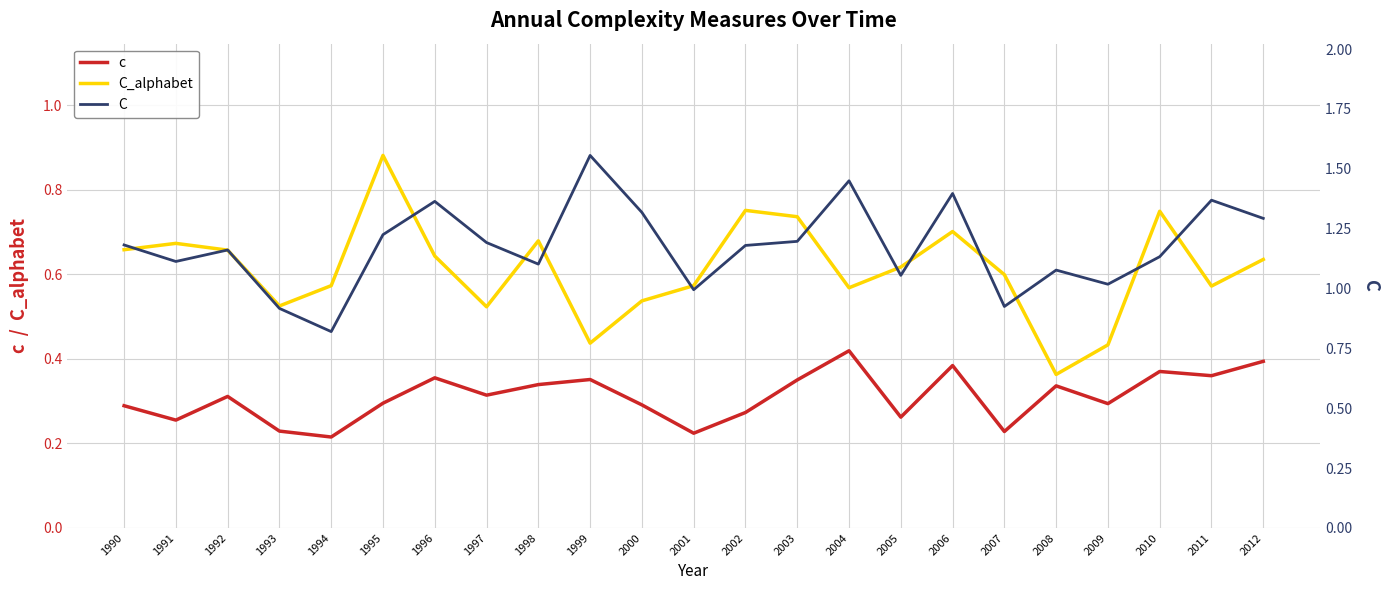

Reading left to right, transcribe all the data shown in this chart.

c: 1990=0.3	1991=0.3	1992=0.3	1993=0.2	1994=0.2	1995=0.3	1996=0.4	1997=0.3	1998=0.3	1999=0.4	2000=0.3	2001=0.2	2002=0.3	2003=0.3	2004=0.4	2005=0.3	2006=0.4	2007=0.2	2008=0.3	2009=0.3	2010=0.4	2011=0.4	2012=0.4
C_alphabet: 1990=0.7	1991=0.7	1992=0.7	1993=0.5	1994=0.6	1995=0.9	1996=0.6	1997=0.5	1998=0.7	1999=0.4	2000=0.5	2001=0.6	2002=0.8	2003=0.7	2004=0.6	2005=0.6	2006=0.7	2007=0.6	2008=0.4	2009=0.4	2010=0.7	2011=0.6	2012=0.6
C: 1990=1.2	1991=1.1	1992=1.2	1993=0.9	1994=0.8	1995=1.2	1996=1.4	1997=1.2	1998=1.1	1999=1.6	2000=1.3	2001=1.0	2002=1.2	2003=1.2	2004=1.4	2005=1.1	2006=1.4	2007=0.9	2008=1.1	2009=1.0	2010=1.1	2011=1.4	2012=1.3